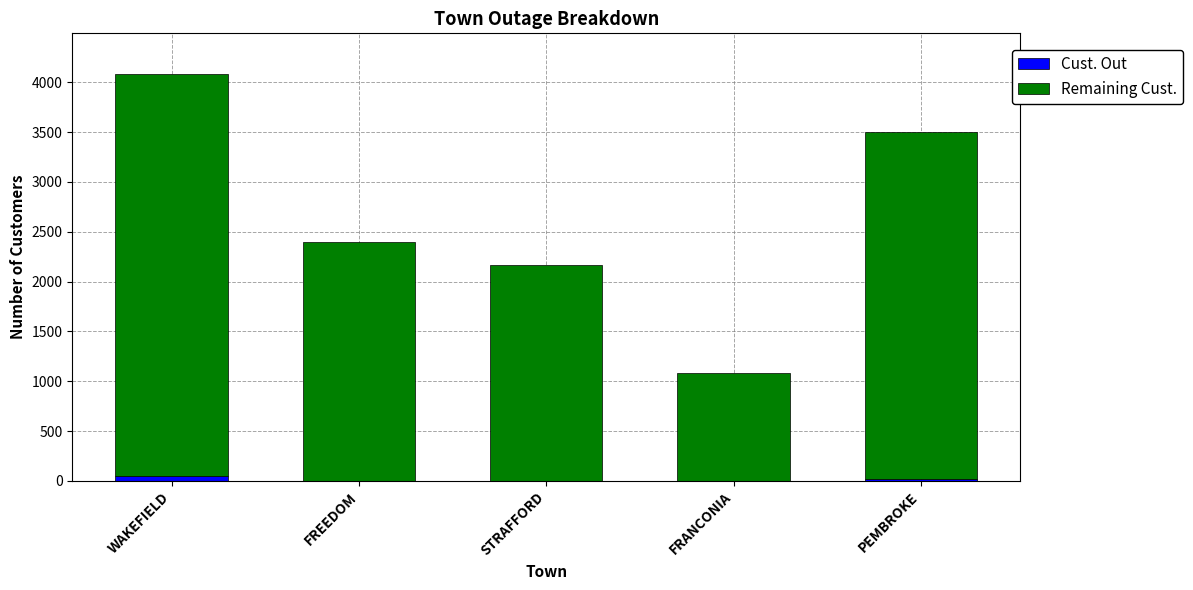

Where does the Cust. Out series first go above 3?

WAKEFIELD